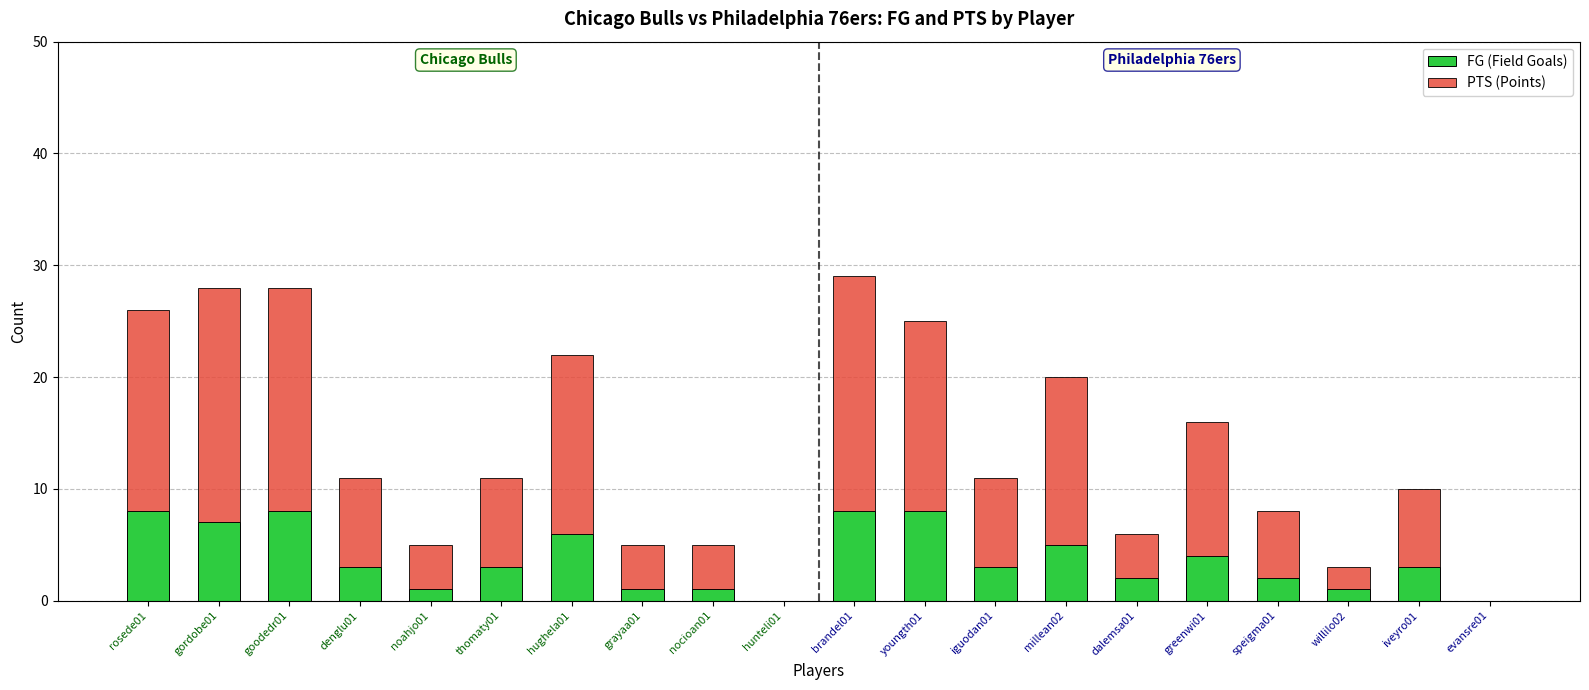

What is the sum of all FG (Field Goals) values?

74